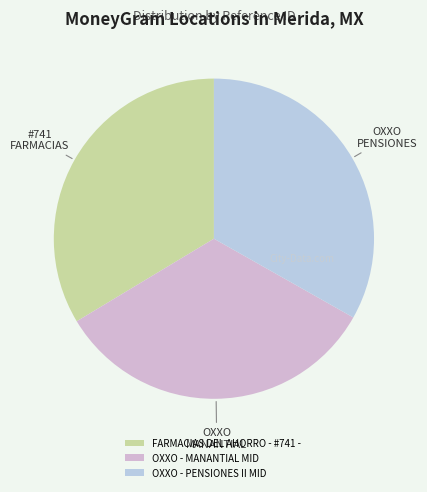

How many slices are in this pie chart?

3